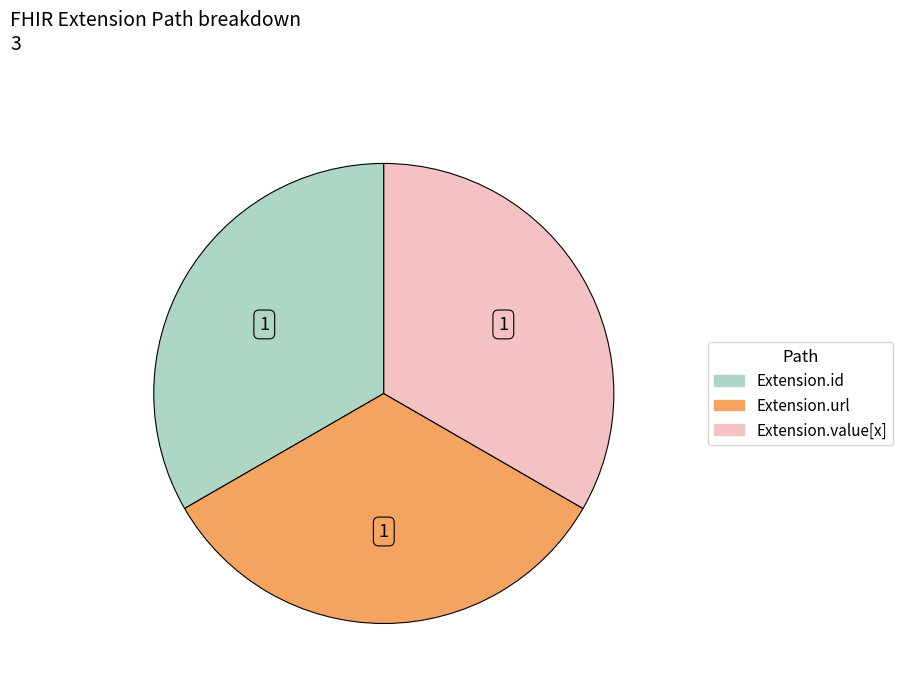

Does any single category account for the majority?

No